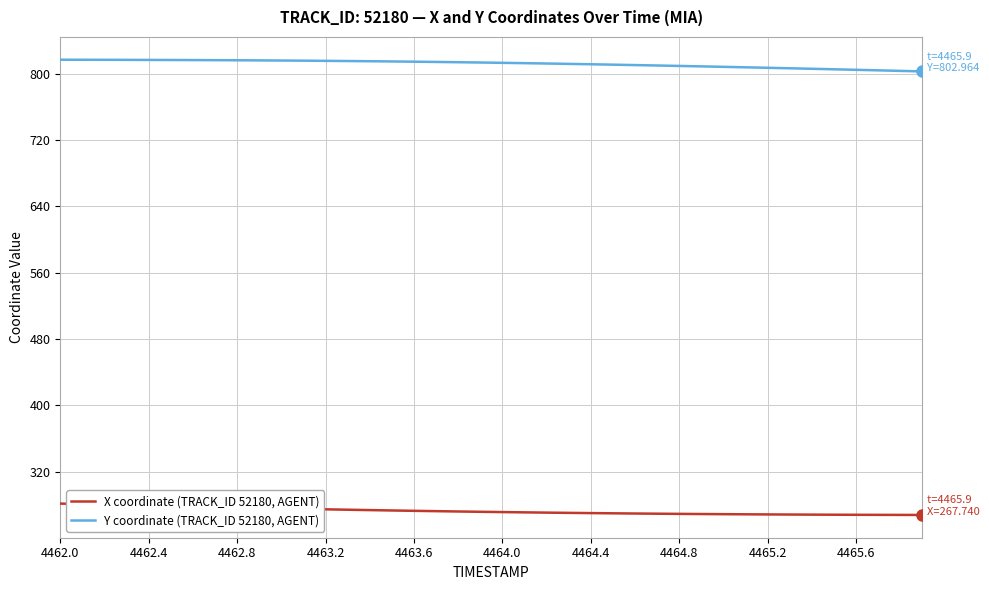

What is the minimum value shown in the chart?

267.7